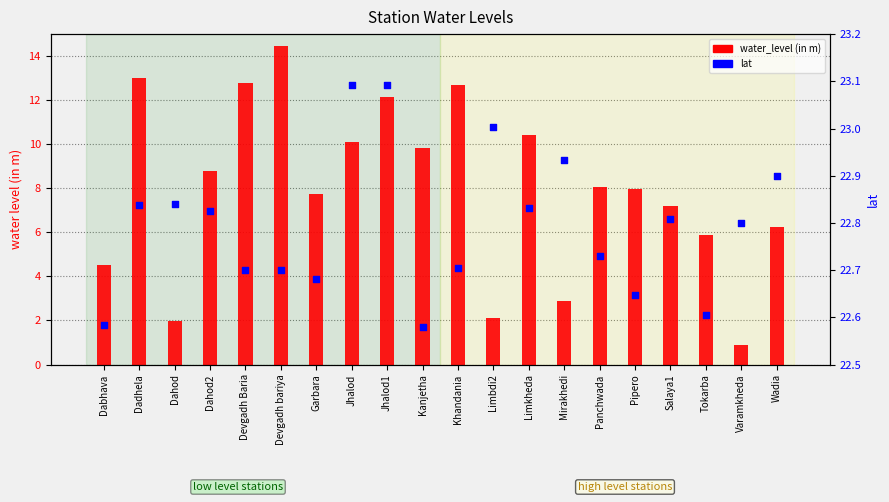

At which category is the sum across all series the highest?

Devgadh bariya